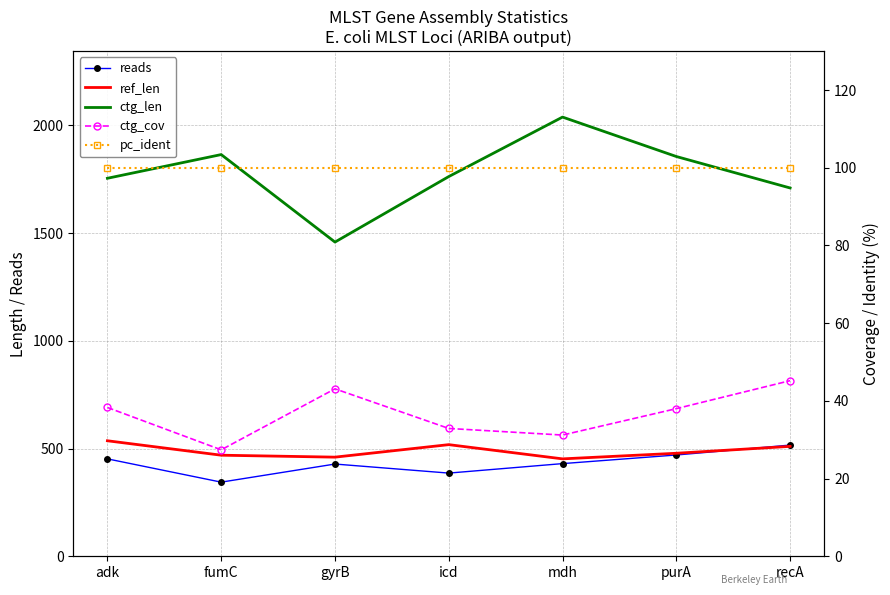

What value does the ctg_len series have at recA?

1709.0